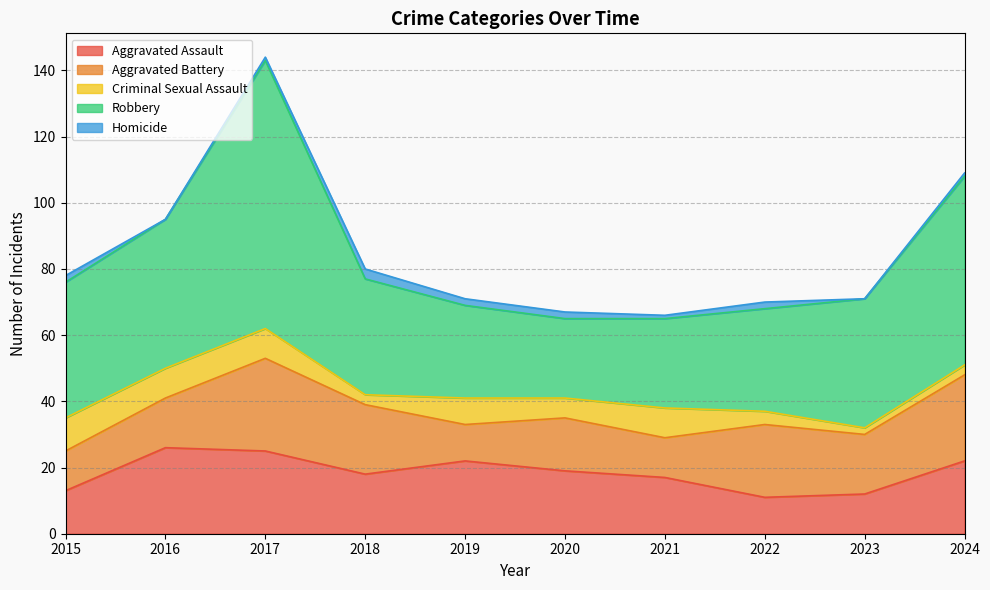

What is the difference between the maximum and minimum values in the Aggravated Battery series?

17